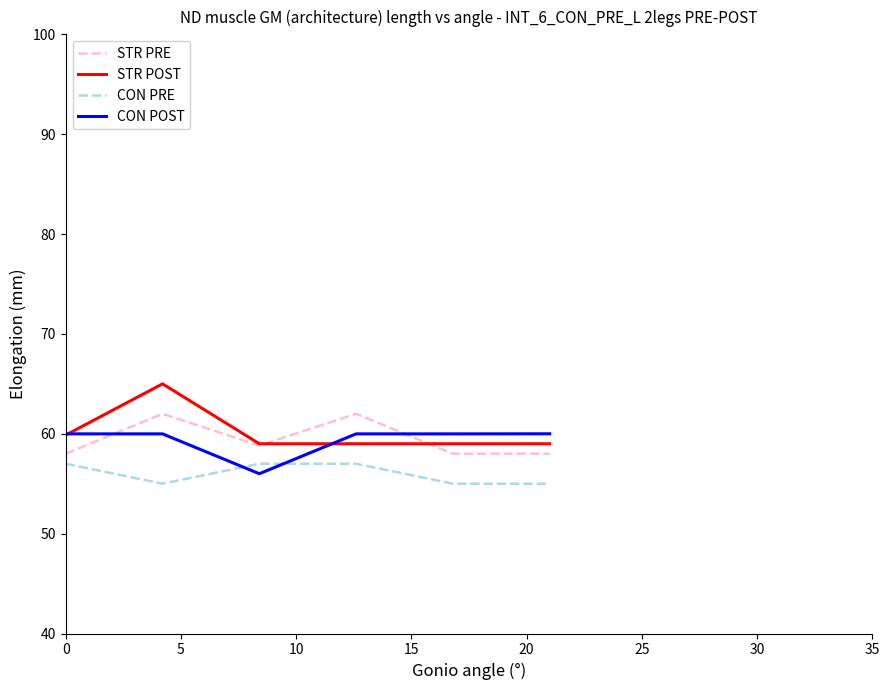

What is the difference between the maximum and minimum values in the CON PRE series?

2.0